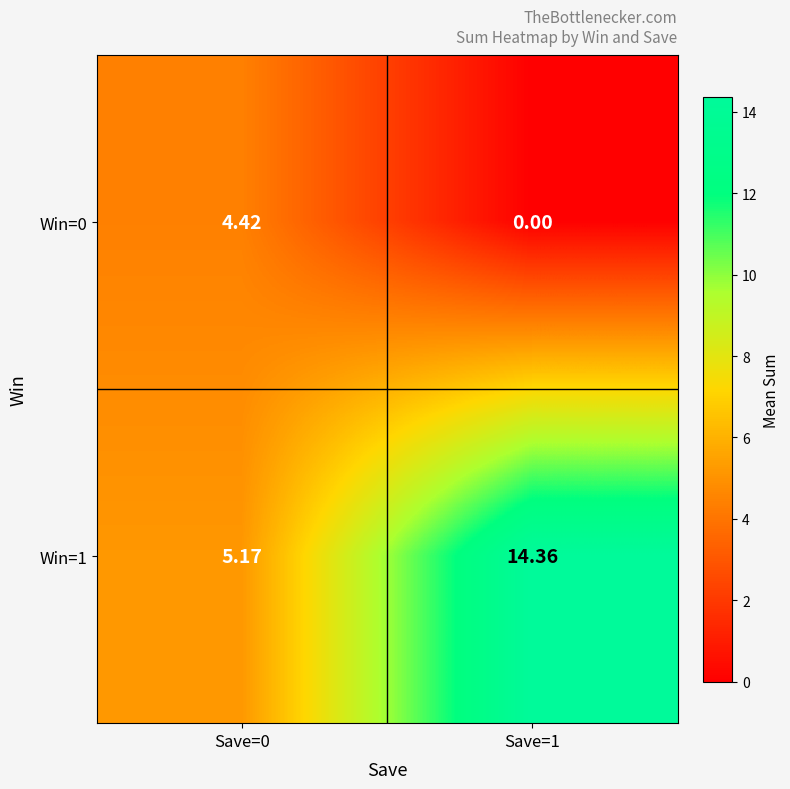

How many values in the Win=0 series are below 4?

1